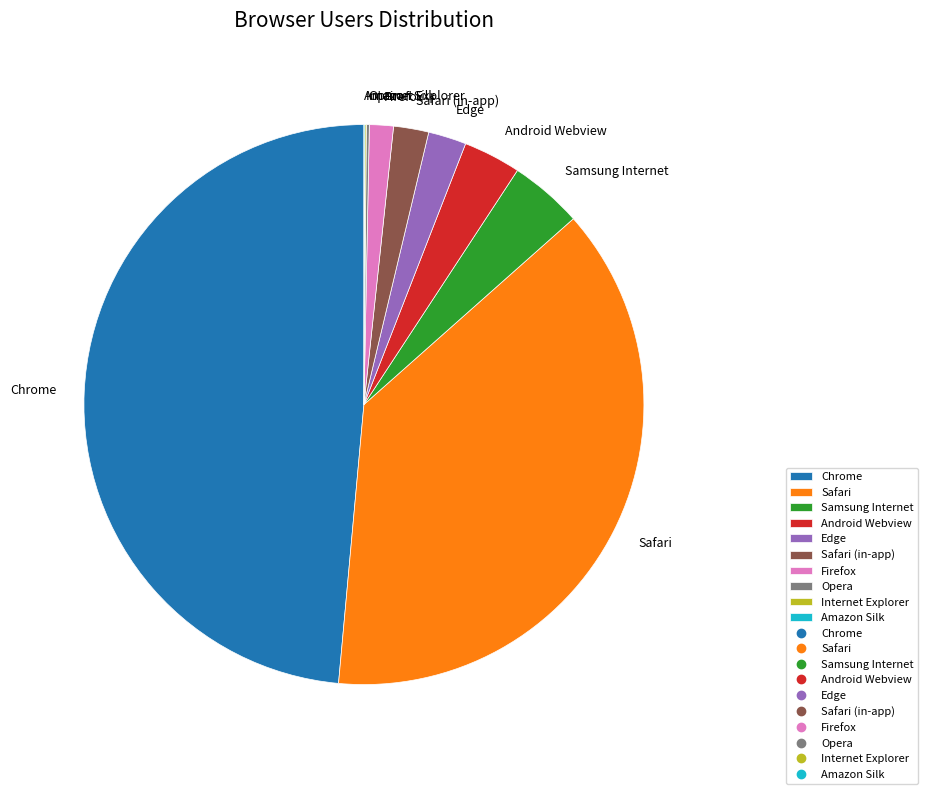

Do Android Webview and Samsung Internet together represent more than half of the pie?

No